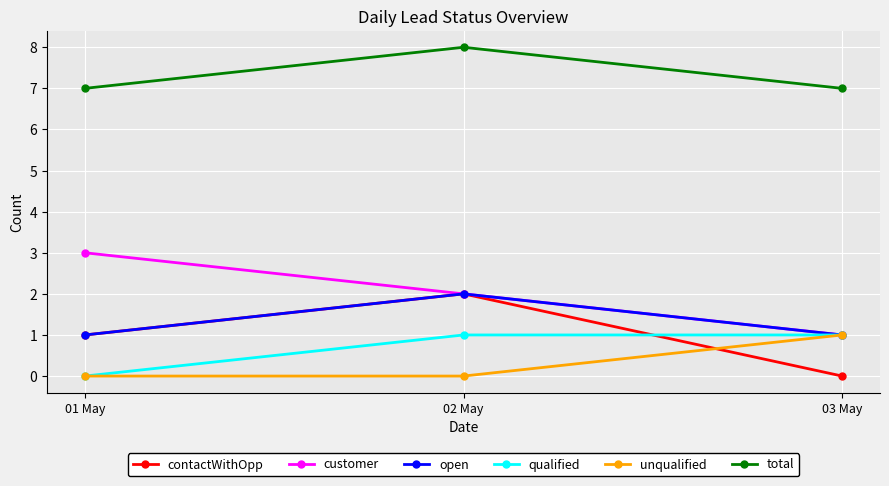

How many series are shown in this chart?

6